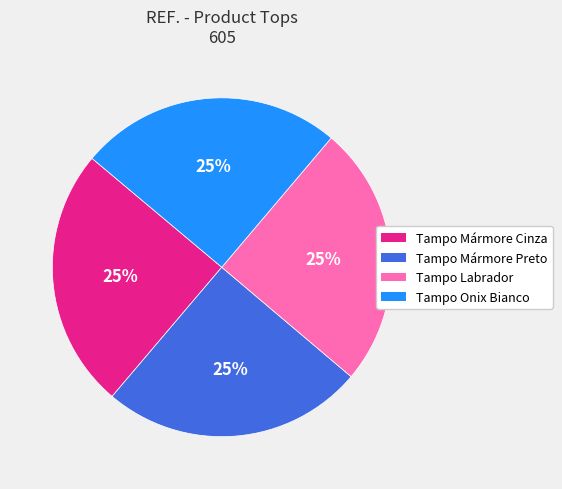

True or false: Tampo Labrador accounts for 17% of the total.

False